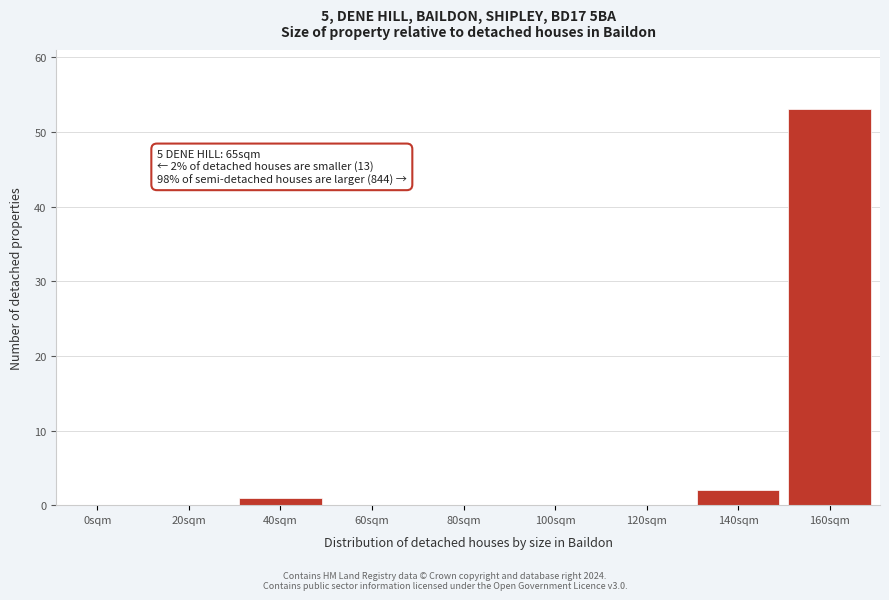

Reading left to right, transcribe all the data shown in this chart.

0sqm=0	20sqm=0	40sqm=1	60sqm=0	80sqm=0	100sqm=0	120sqm=0	140sqm=2	160sqm=53